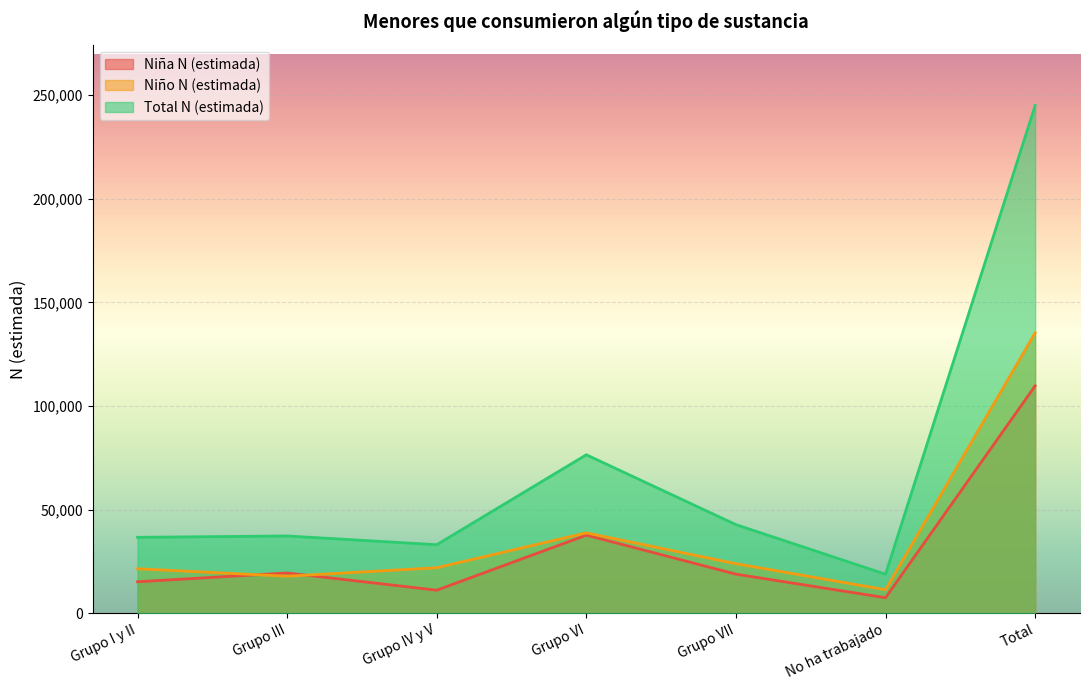

Is it true that Total N (estimada) equals 18191 at Grupo I y II?

False